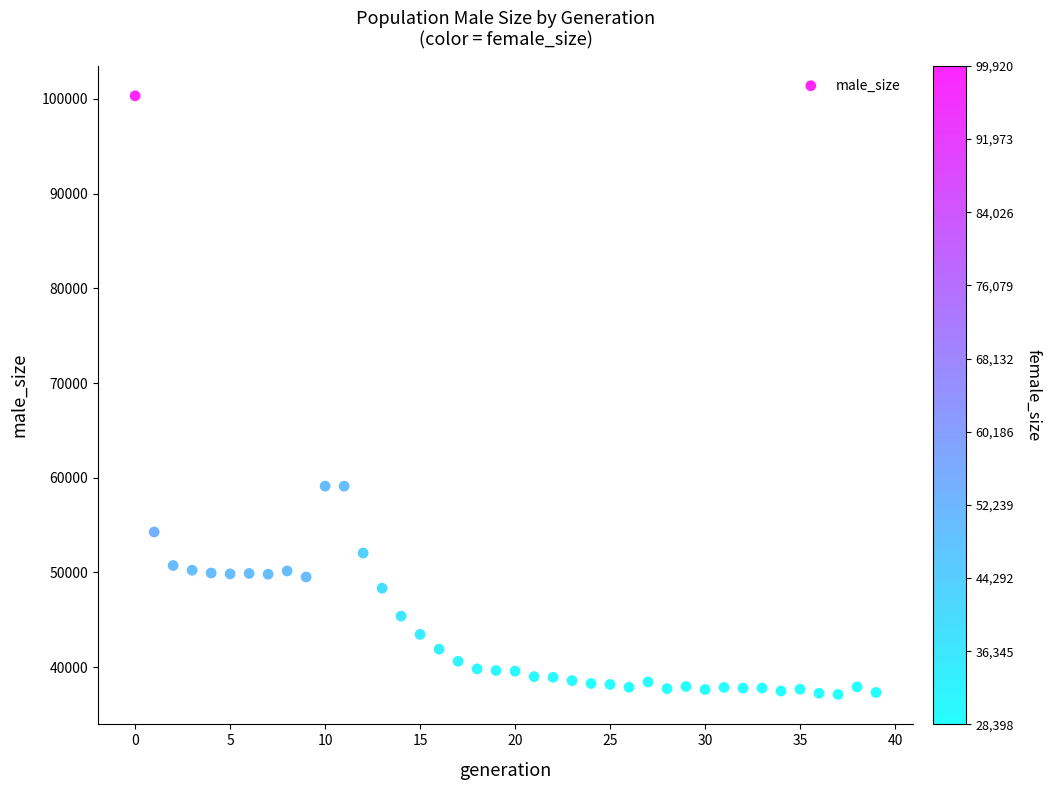

What is the range of Y values (max minus min)?

63217